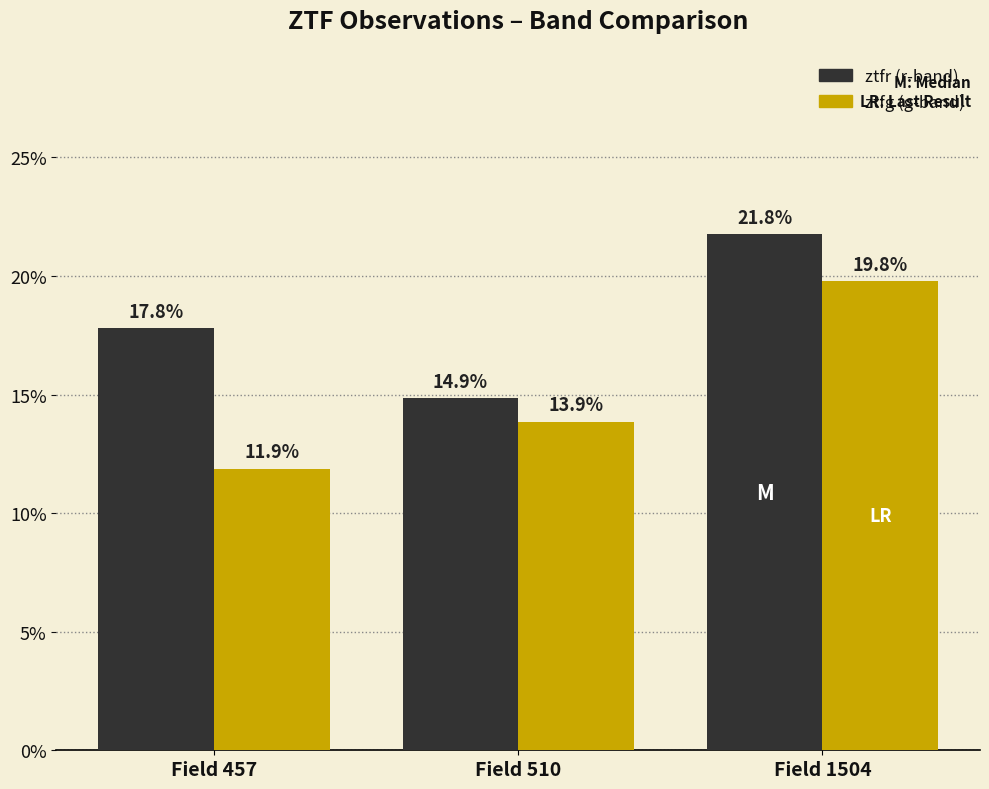

What is the total value across all series at Field 1504?

41.6